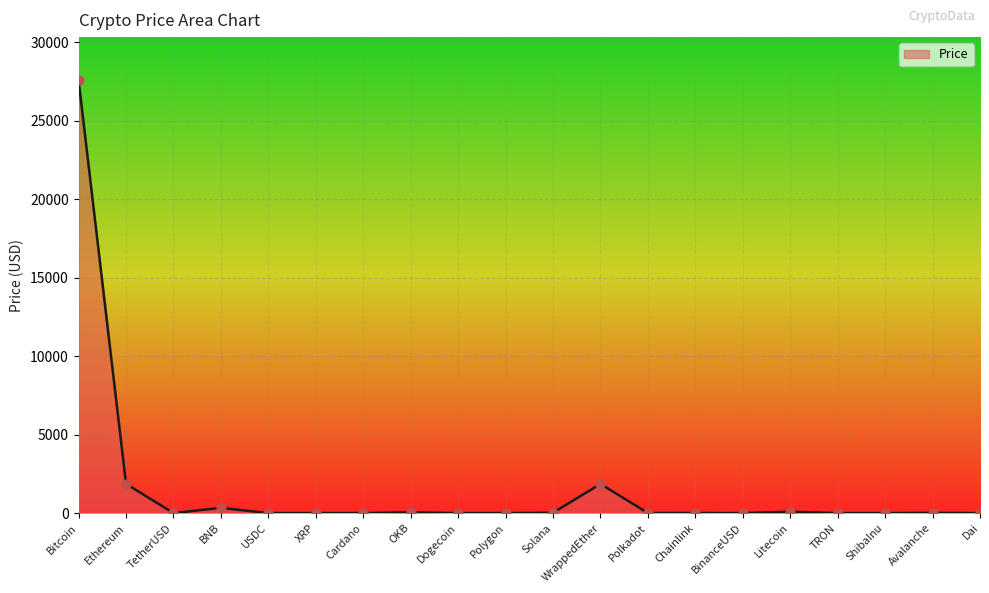

Between Dai and Ethereum, which is larger?

Ethereum